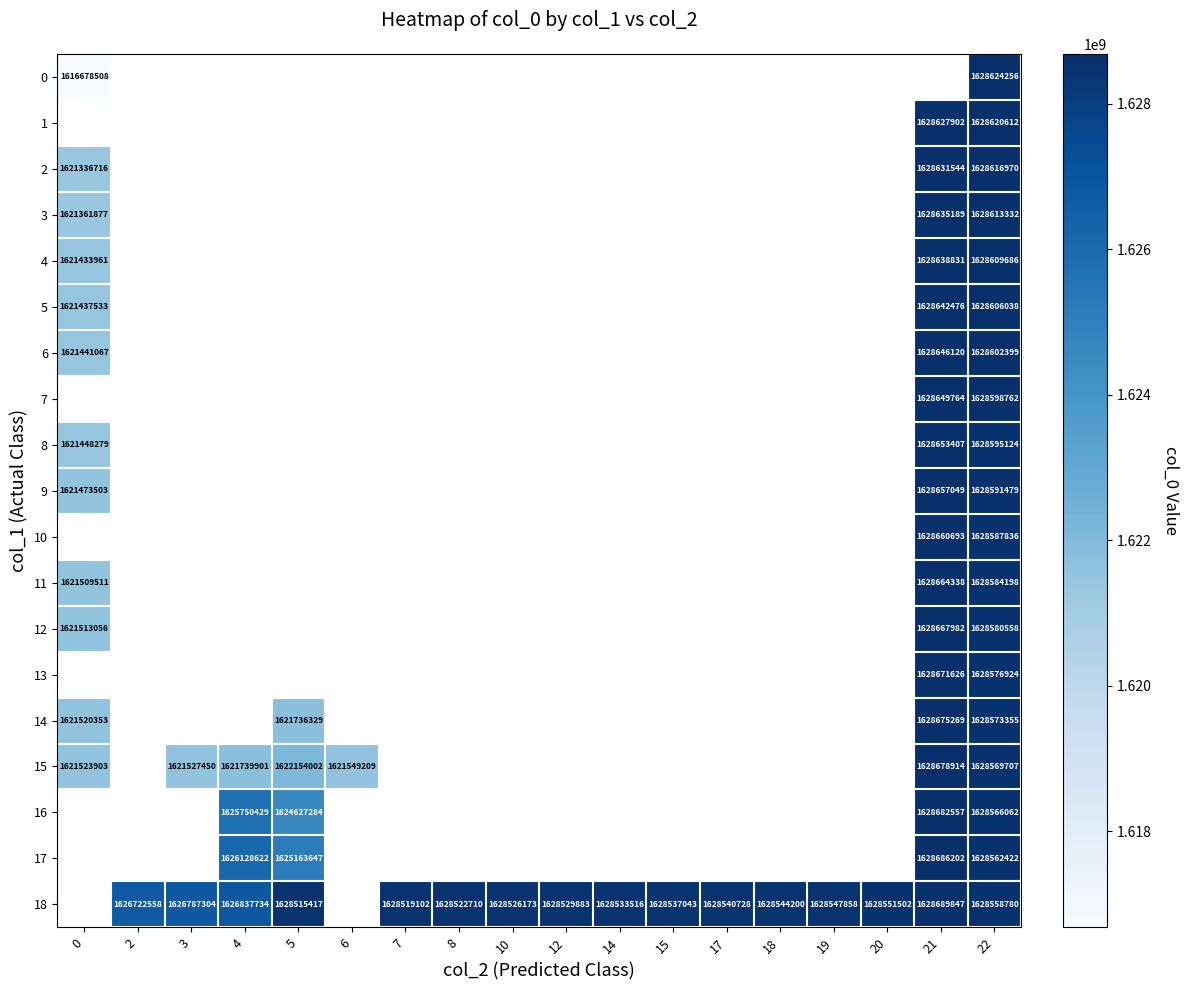

Rank the series by their average value, from lowest to highest.

0, 1, 2, 3, 4, 5, 6, 7, 8, 9, 10, 11, 12, 13, 14, 15, 16, 17, 18